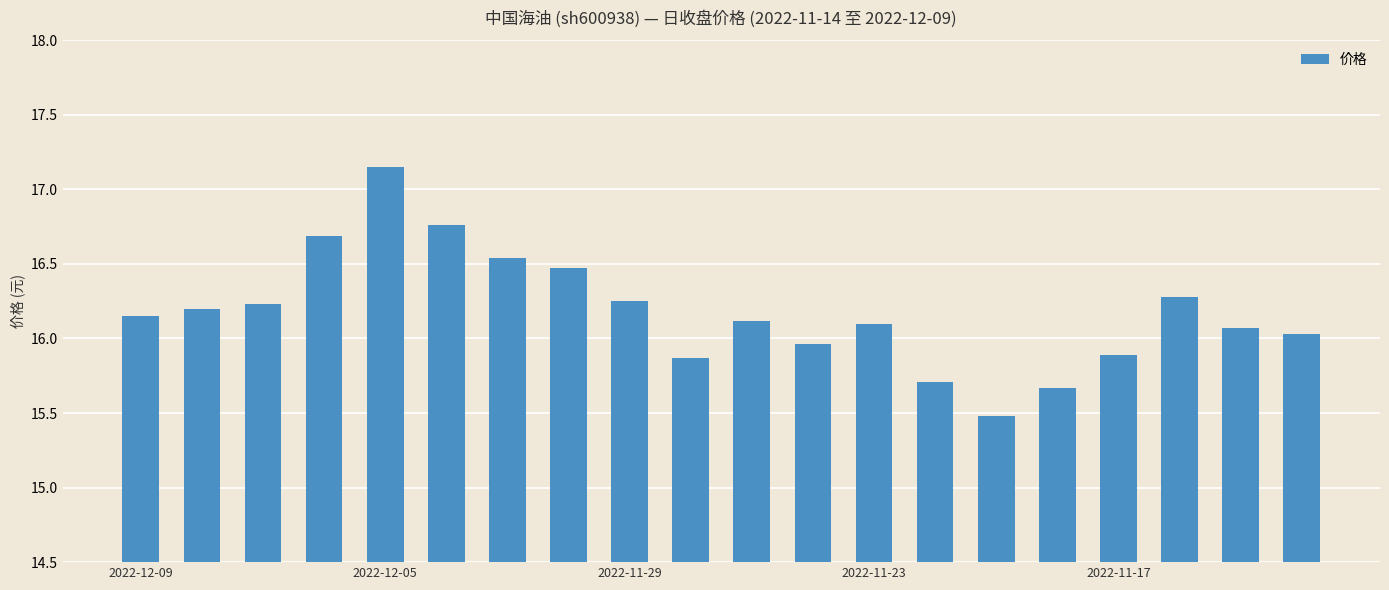

What is the difference between the maximum and minimum values?

1.7